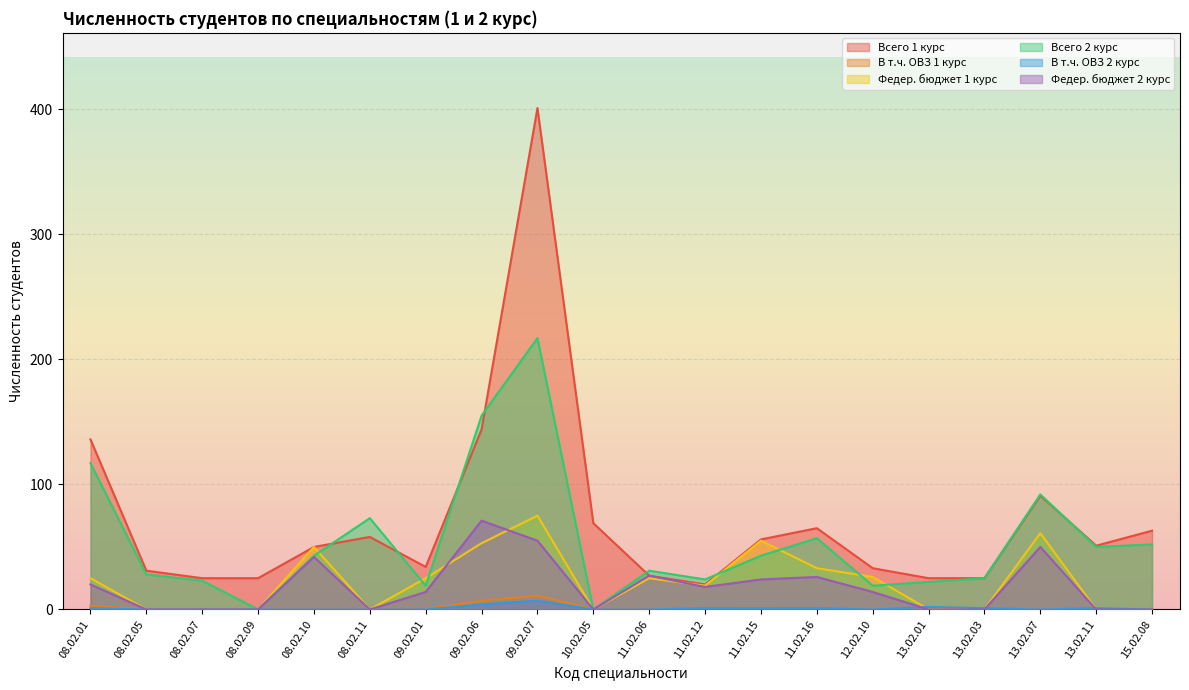

How many lines are shown in the chart?

6